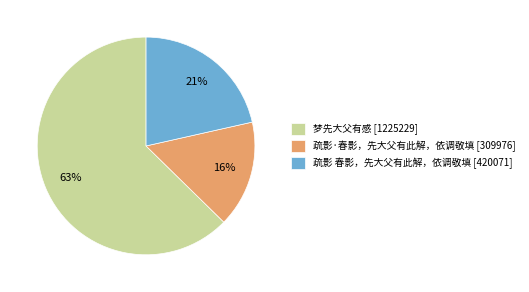

To the nearest percent, what is the combined percentage of 梦先大父有感 [1225229] and 疏影·春影，先大父有此解，依调敬填 [309976]?

79%